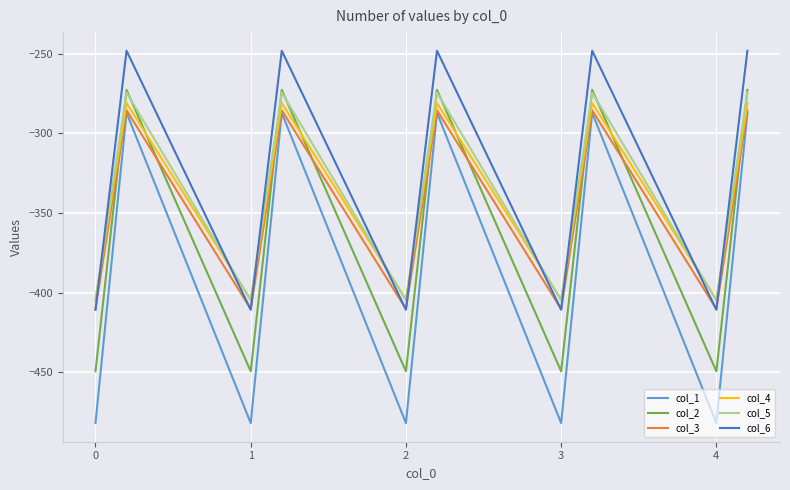

What is the minimum value shown in the chart?

-482.0